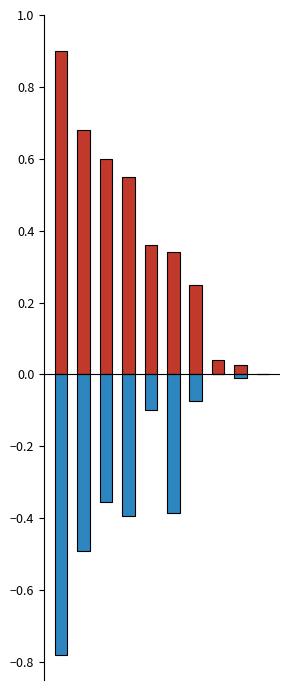

Reading left to right, what are all the values shown in this chart?

recall: 0.9	0.7	0.6	0.6	0.4	0.3	0.2	0.0	0.0	0.0
pf: -0.8	-0.5	-0.4	-0.4	-0.1	-0.4	-0.1	0.0	-0.0	0.0